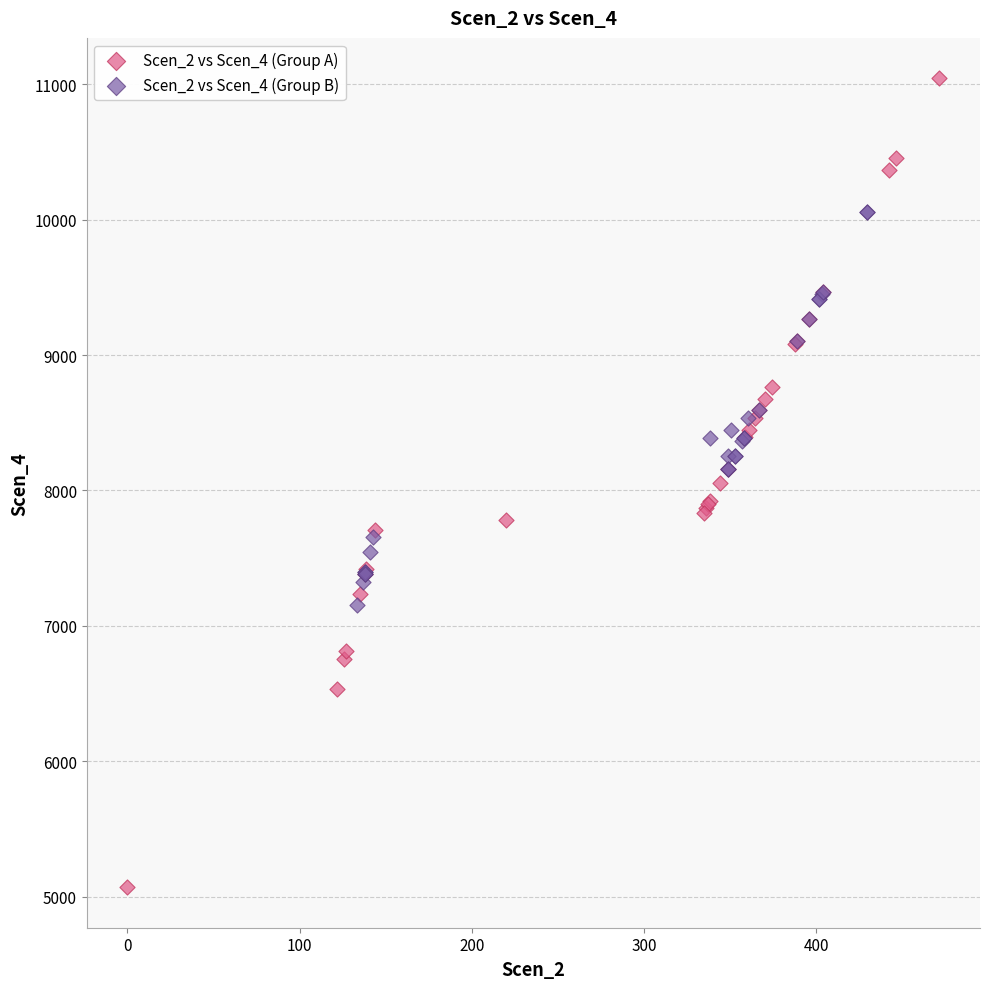

What are all the series names shown in the legend?

Scen_2 vs Scen_4 (Group A), Scen_2 vs Scen_4 (Group B)